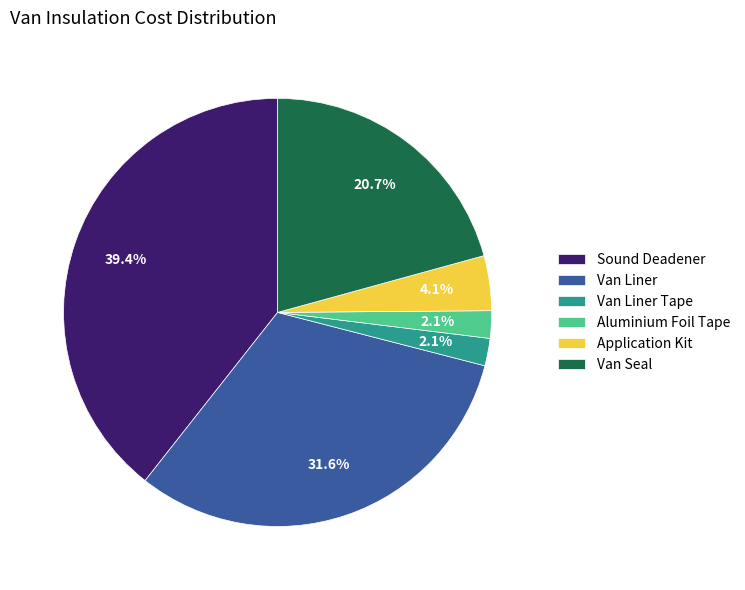

To the nearest percent, what is the average slice percentage?

17%